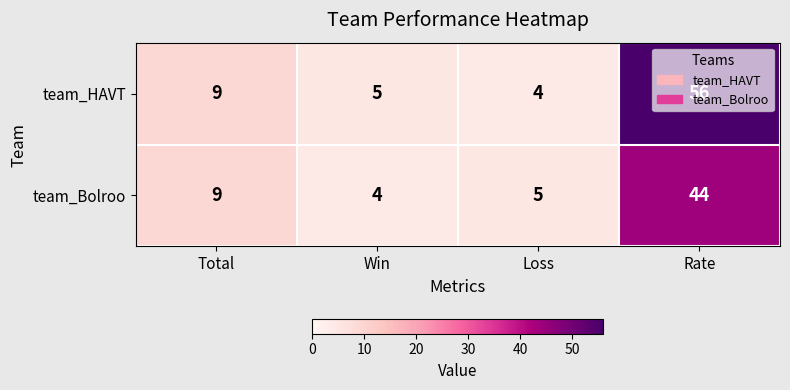

List the series in order of their overall mean, highest first.

team_HAVT, team_Bolroo